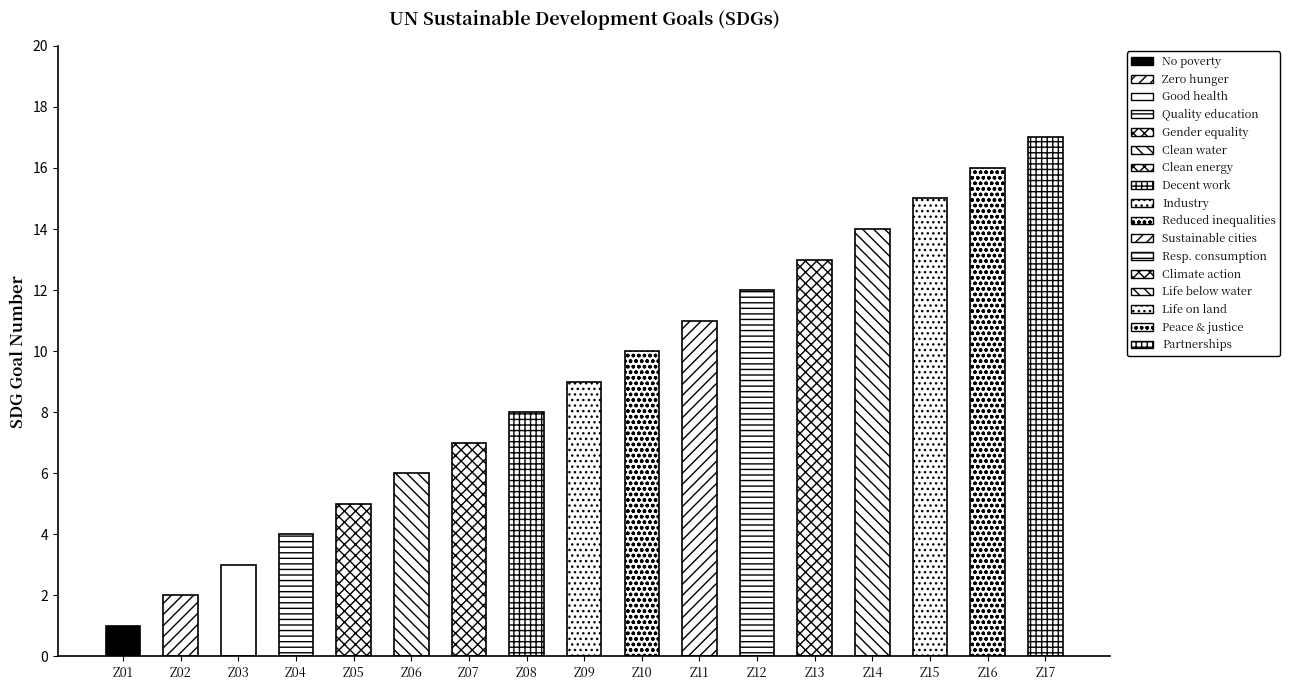

Between Z12 and Z11, which is larger?

Z12